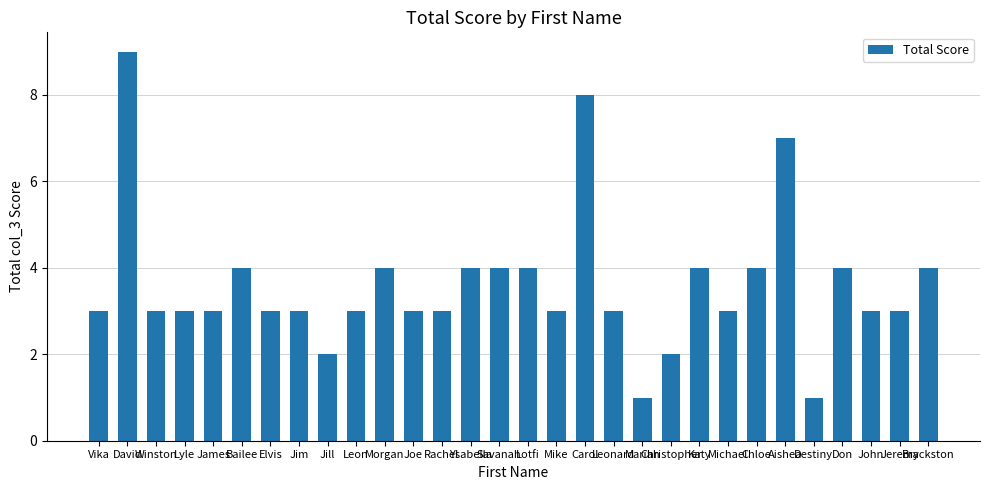

How many bars are there in total?

30